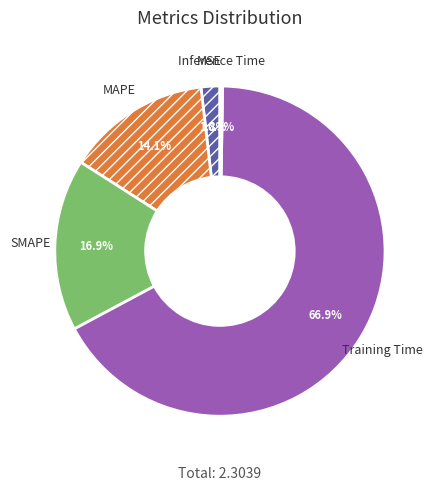

What is the largest slice in the pie chart?

Training Time